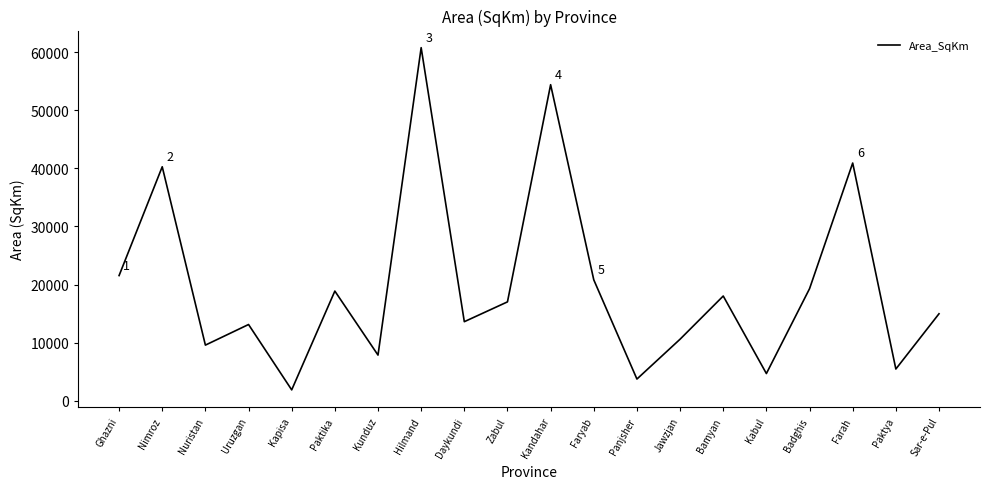

What is the average value?

19869.1